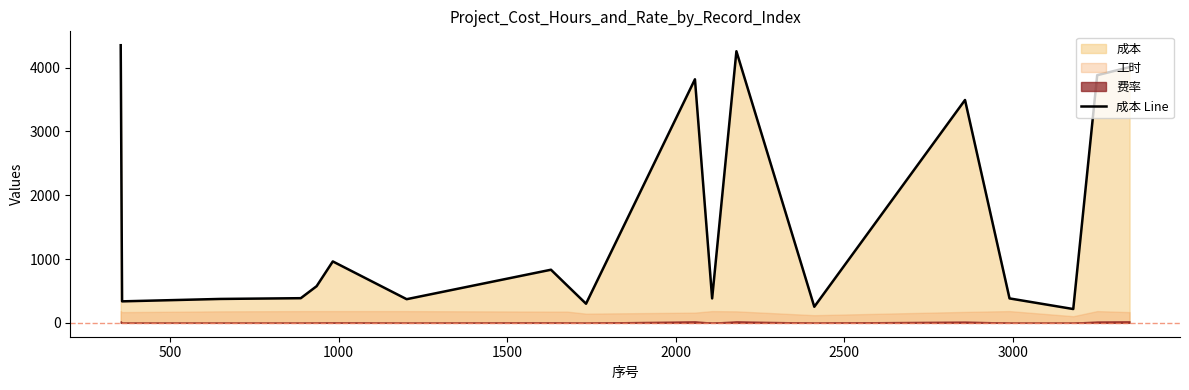

How many lines are shown in the chart?

1